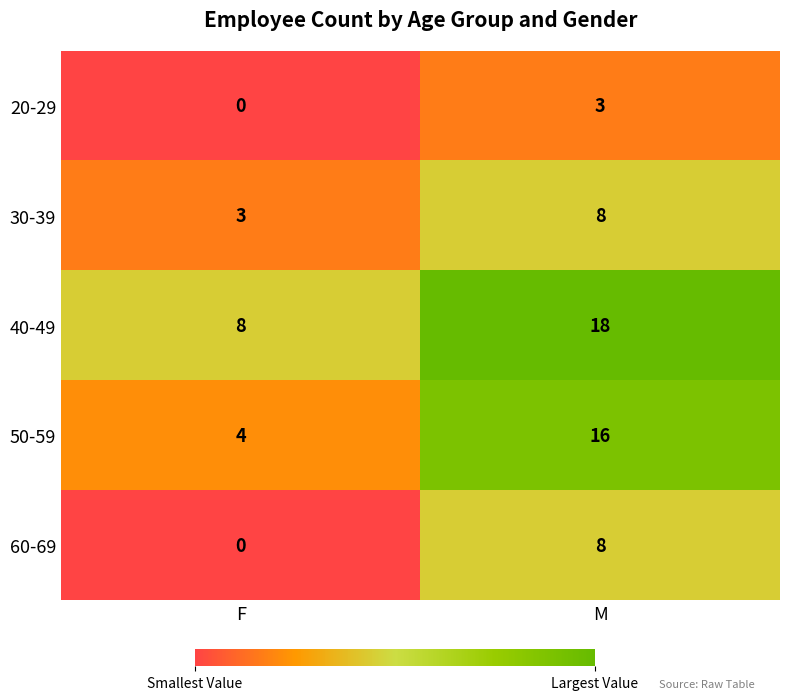

Reading left to right, list all the values displayed in this chart.

20-29: F=0	M=3
30-39: F=3	M=8
40-49: F=8	M=18
50-59: F=4	M=16
60-69: F=0	M=8